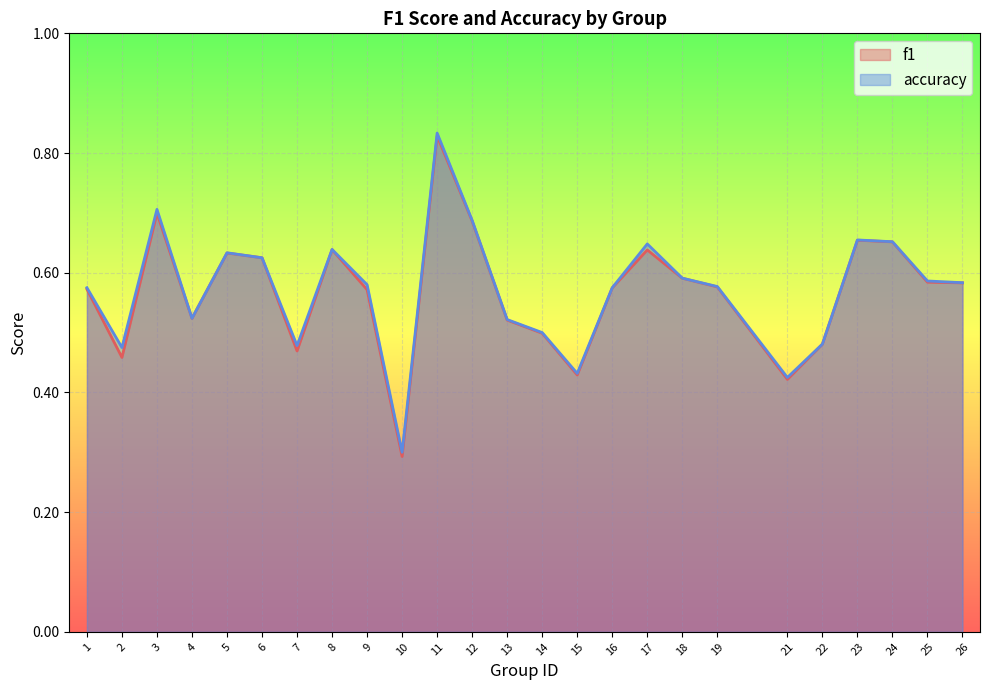

What is the difference between the f1 values at 19 and 4?

0.1